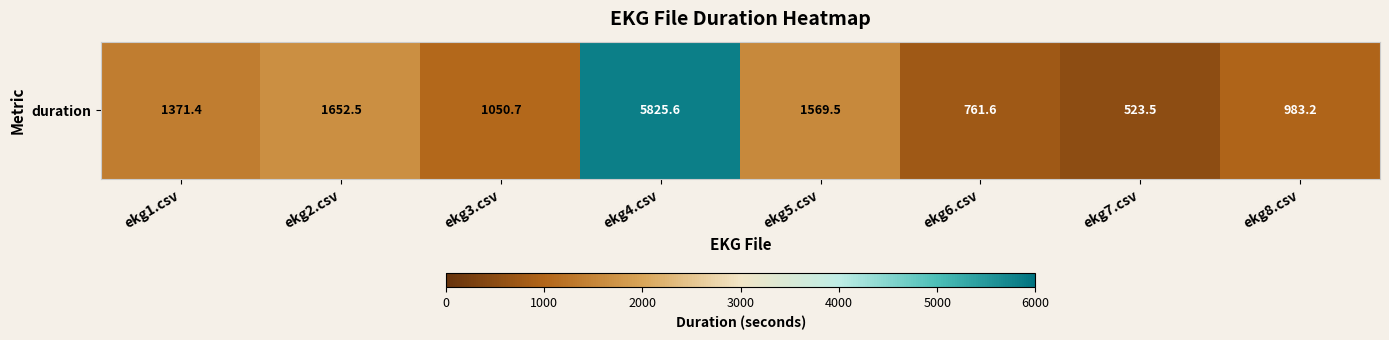

What is the minimum value shown in the chart?

523.5